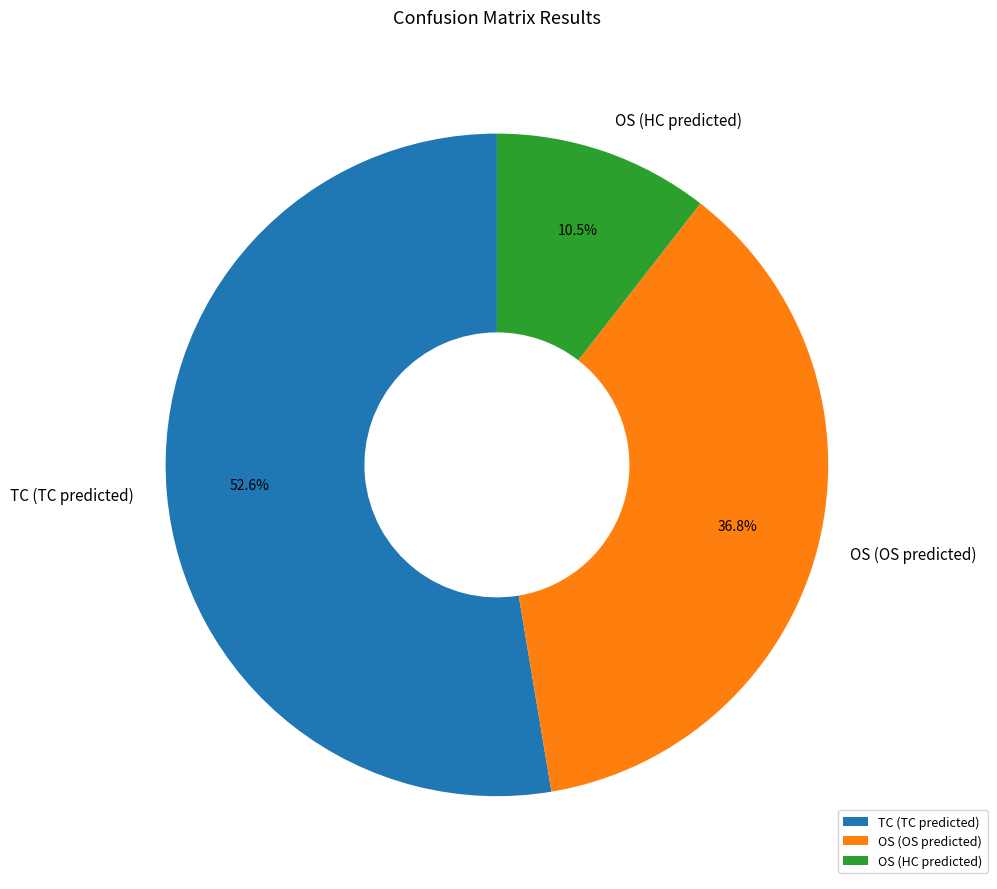

Which slice represents more than half of the pie?

TC (TC predicted)